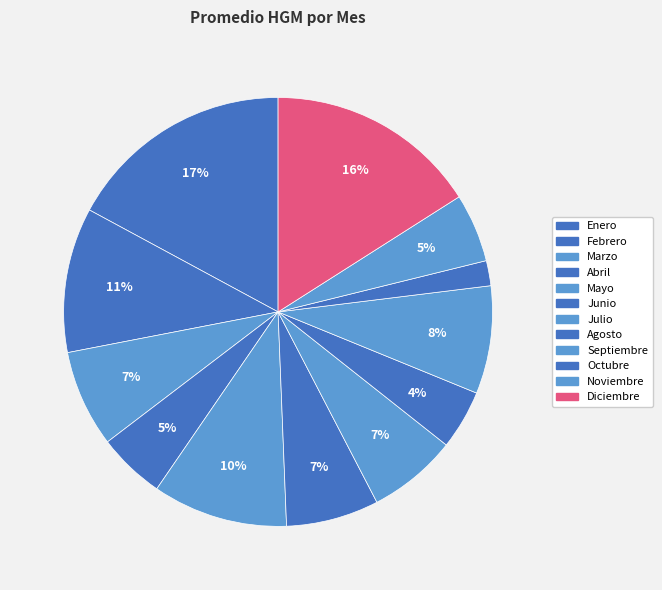

Between Junio and Diciembre, which is larger?

Diciembre